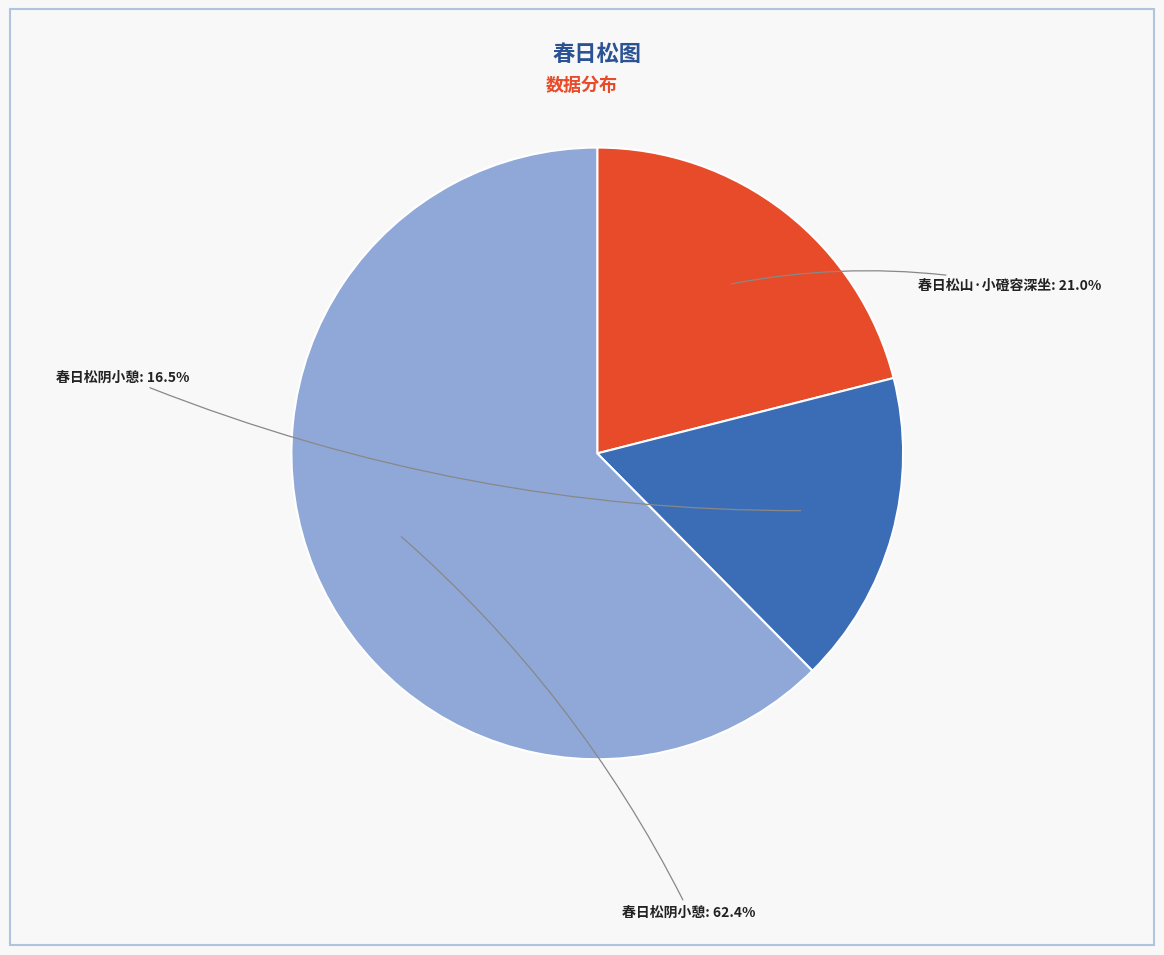

Is there any slice that represents more than half of the pie?

Yes